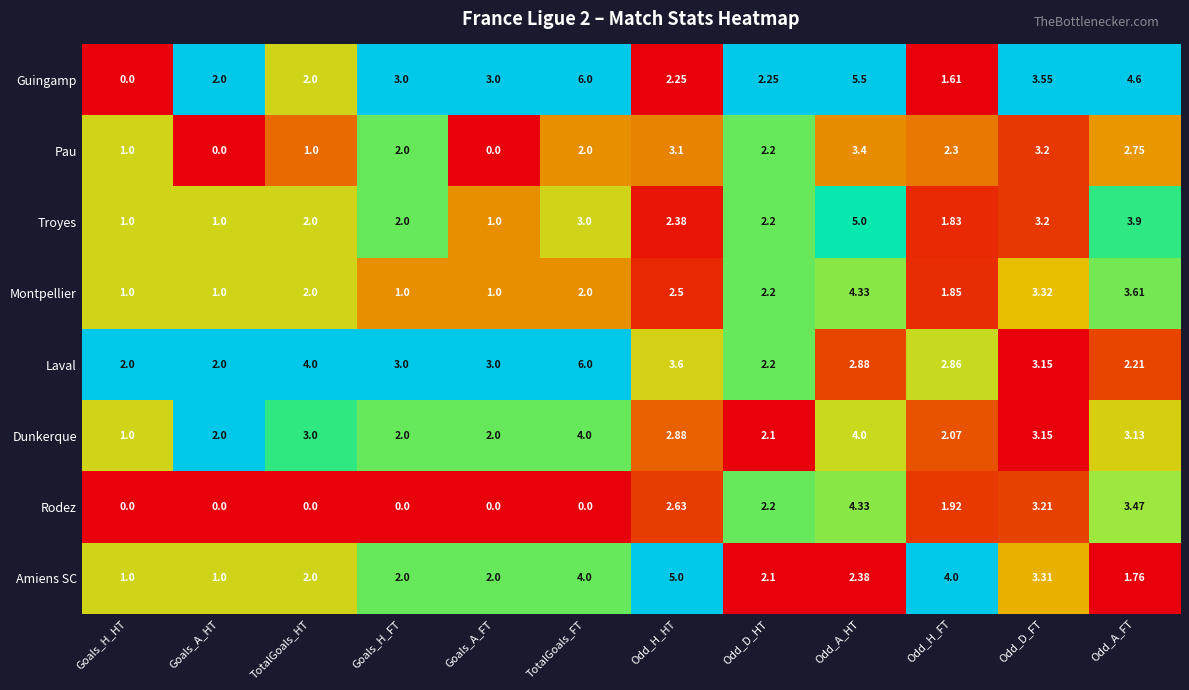

At which category is the sum across all series the highest?

Odd_A_HT